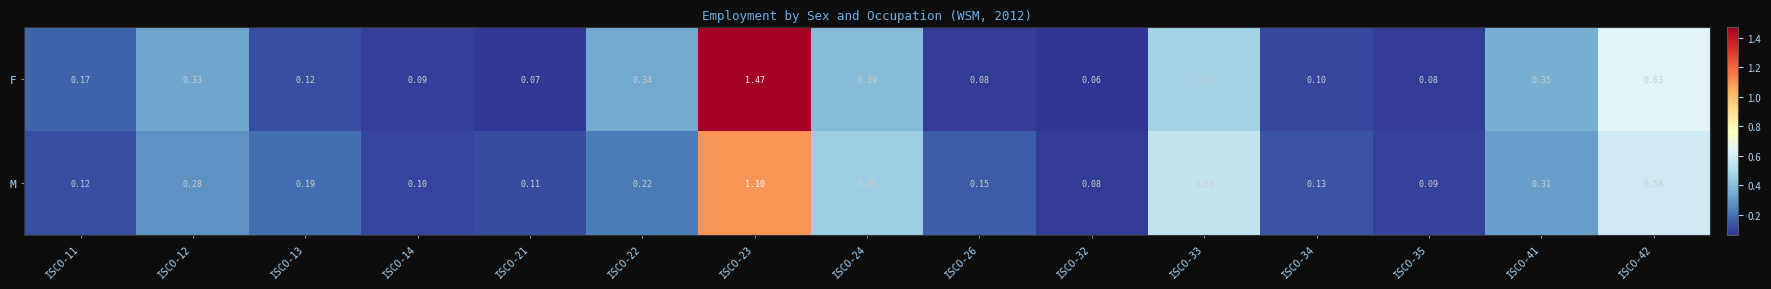

Which series changed the most between ISCO-41 and ISCO-42?

F